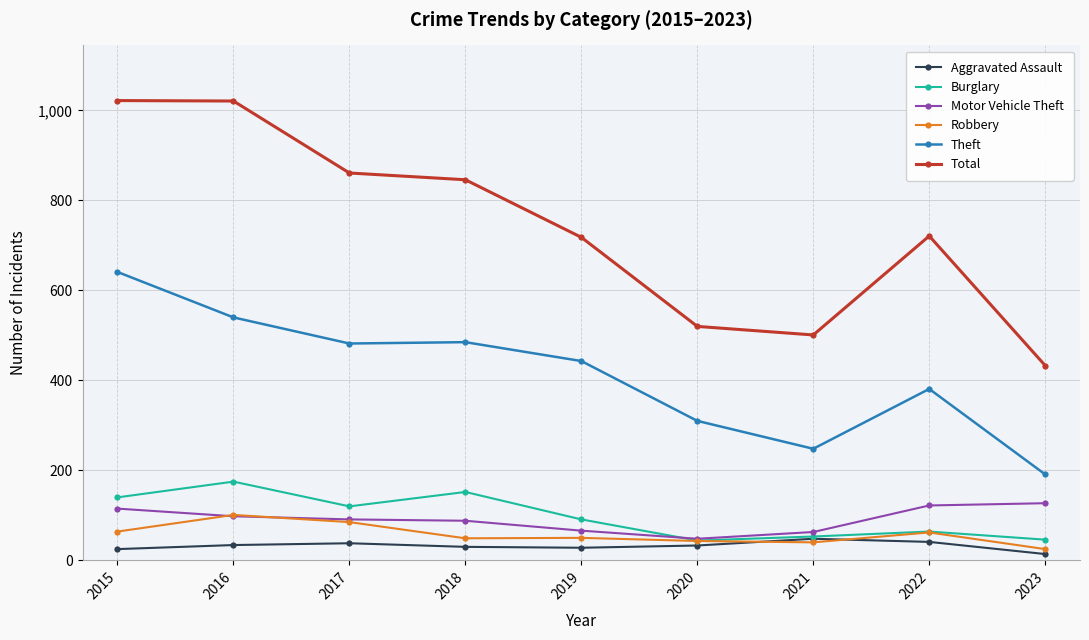

Is it true that Theft equals 162 at 2022?

False